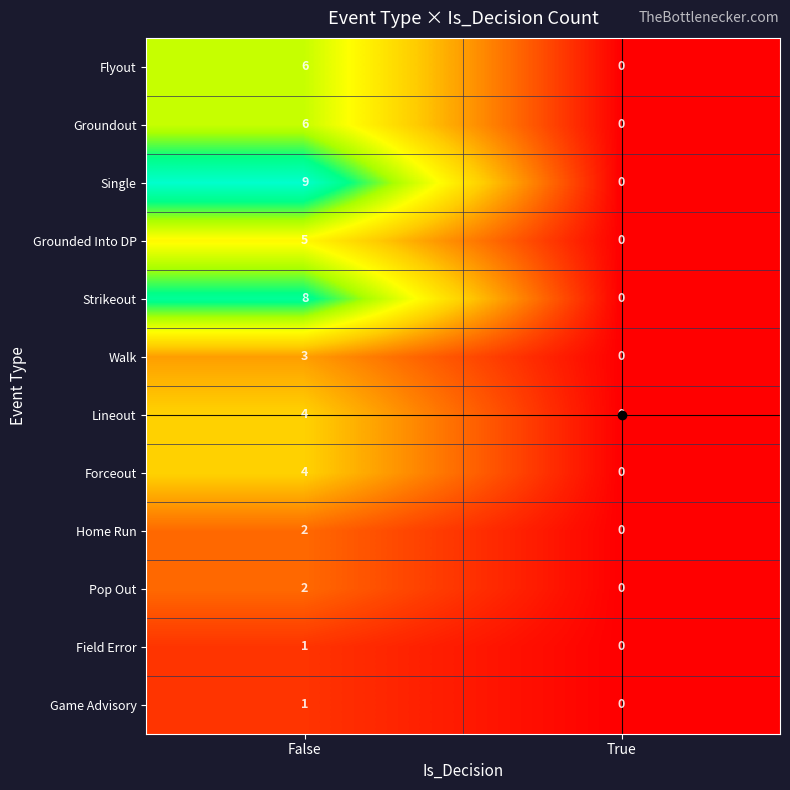

Rank the series by their maximum value, from highest to lowest.

Single, Strikeout, Flyout, Groundout, Grounded Into DP, Lineout, Forceout, Walk, Home Run, Pop Out, Field Error, Game Advisory